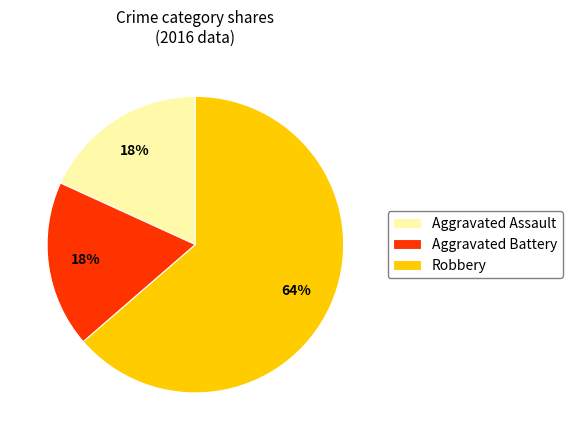

The Aggravated Battery slice represents 18% of the pie. True or false?

True